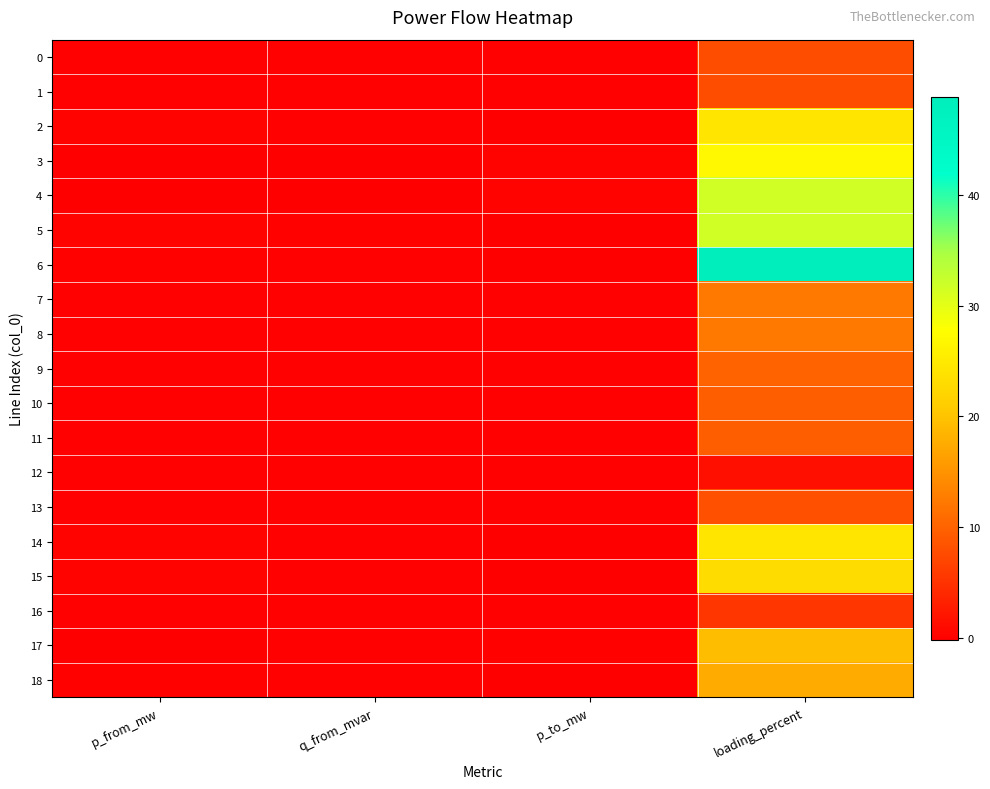

Reading left to right, list all the values displayed in this chart.

0: p_from_mw=-0.0	q_from_mvar=-0.0	p_to_mw=0.0	loading_percent=7.8
1: p_from_mw=-0.0	q_from_mvar=-0.0	p_to_mw=0.0	loading_percent=7.8
2: p_from_mw=0.2	q_from_mvar=0.0	p_to_mw=-0.2	loading_percent=24.3
3: p_from_mw=-0.2	q_from_mvar=-0.1	p_to_mw=0.2	loading_percent=26.9
4: p_from_mw=-0.2	q_from_mvar=-0.1	p_to_mw=0.2	loading_percent=31.7
5: p_from_mw=0.2	q_from_mvar=0.1	p_to_mw=-0.2	loading_percent=31.7
6: p_from_mw=0.1	q_from_mvar=0.0	p_to_mw=-0.1	loading_percent=48.9
7: p_from_mw=-0.0	q_from_mvar=-0.0	p_to_mw=0.0	loading_percent=12.2
8: p_from_mw=0.0	q_from_mvar=0.0	p_to_mw=-0.0	loading_percent=12.2
9: p_from_mw=0.0	q_from_mvar=0.0	p_to_mw=-0.0	loading_percent=10.0
10: p_from_mw=0.0	q_from_mvar=0.0	p_to_mw=-0.0	loading_percent=9.5
11: p_from_mw=-0.0	q_from_mvar=-0.0	p_to_mw=0.0	loading_percent=9.5
12: p_from_mw=0.0	q_from_mvar=0.0	p_to_mw=-0.0	loading_percent=1.5
13: p_from_mw=0.0	q_from_mvar=0.0	p_to_mw=-0.0	loading_percent=8.1
14: p_from_mw=0.2	q_from_mvar=0.0	p_to_mw=-0.2	loading_percent=24.3
15: p_from_mw=0.2	q_from_mvar=0.0	p_to_mw=-0.2	loading_percent=23.0
16: p_from_mw=-0.0	q_from_mvar=-0.0	p_to_mw=0.0	loading_percent=5.4
17: p_from_mw=-0.1	q_from_mvar=-0.0	p_to_mw=0.1	loading_percent=19.3
18: p_from_mw=0.1	q_from_mvar=0.0	p_to_mw=-0.1	loading_percent=17.5